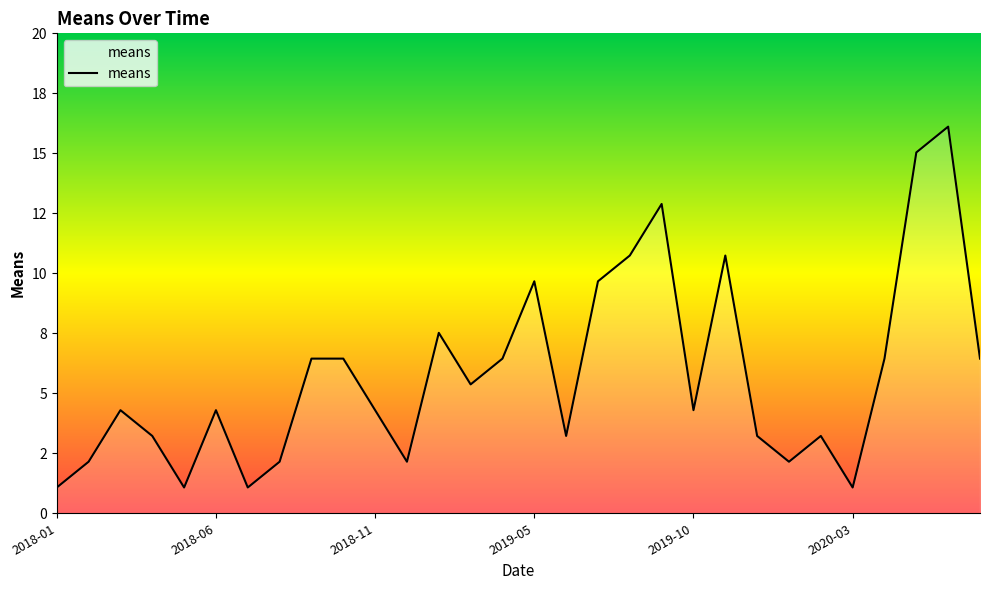

List the labels in order of value, smallest first.

2018-01-01, 2018-05-01, 2018-07-01, 2020-03-01, 2018-02-01, 2018-08-01, 2019-01-01, 2020-01-01, 2018-04-01, 2019-06-01, 2019-12-01, 2020-02-01, 2018-03-01, 2018-06-01, 2018-11-01, 2019-10-01, 2019-03-01, 2018-09-01, 2018-10-01, 2019-04-01, 2020-04-01, 2020-07-01, 2019-02-01, 2019-05-01, 2019-07-01, 2019-08-01, 2019-11-01, 2019-09-01, 2020-05-01, 2020-06-01